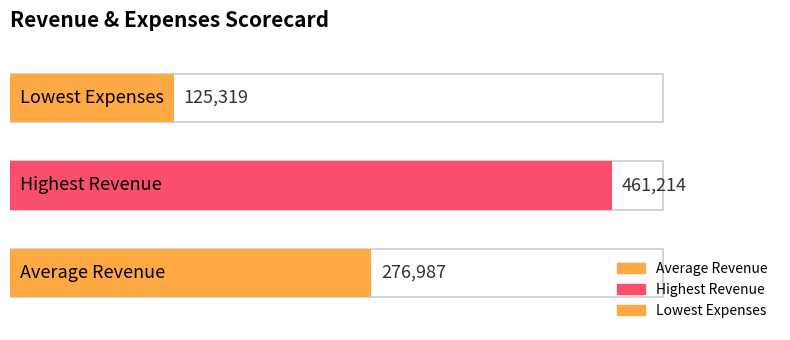

List the labels in order of value, largest first.

Highest Revenue, Average Revenue, Lowest Expenses